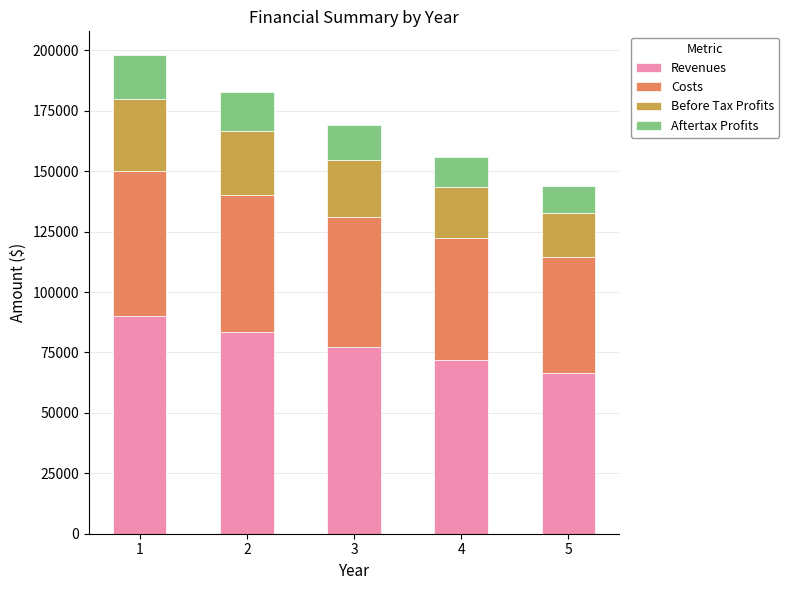

What is the average value of the Revenues series?

77784.7